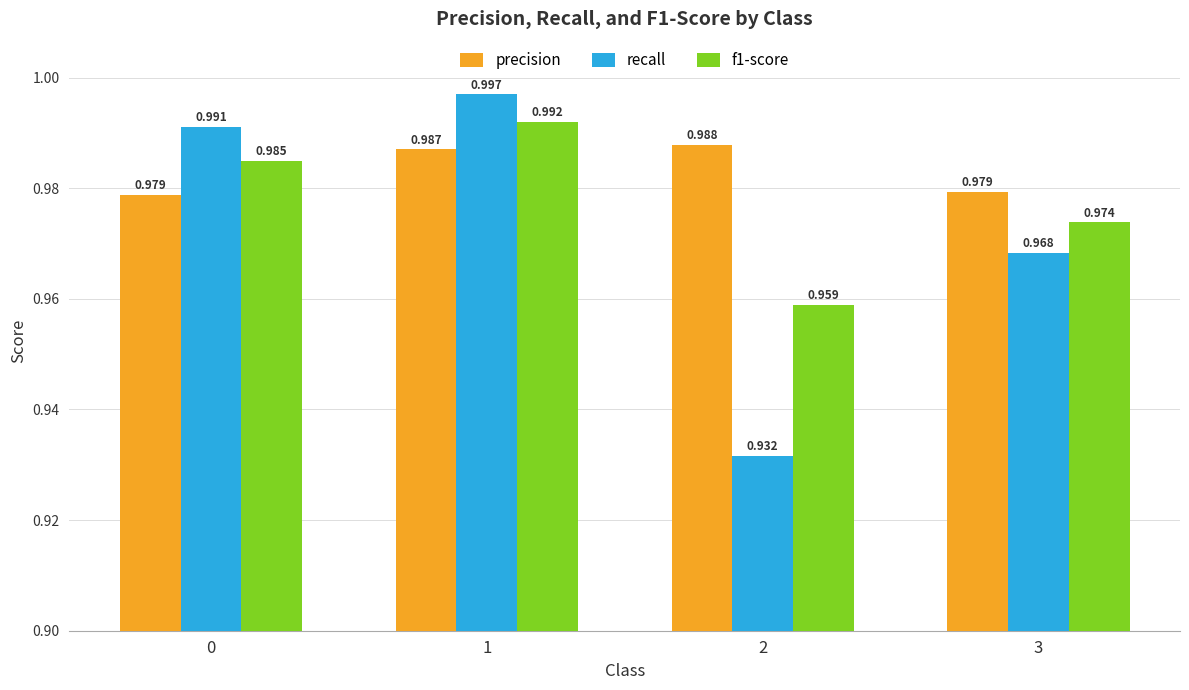

Which series has the largest total across all categories?

precision